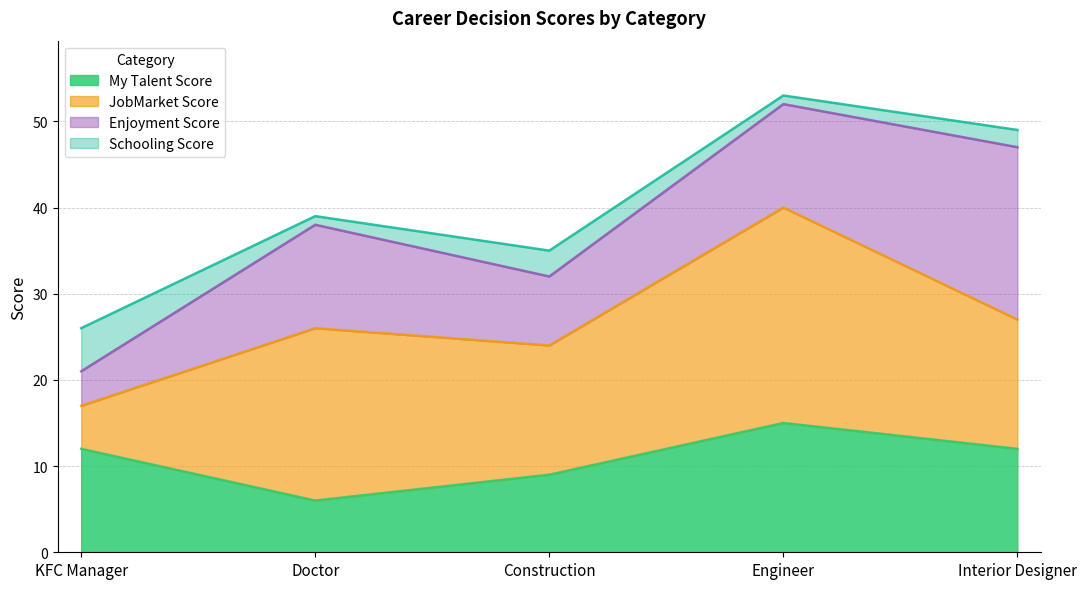

What is the average value of the Enjoyment Score series?

11